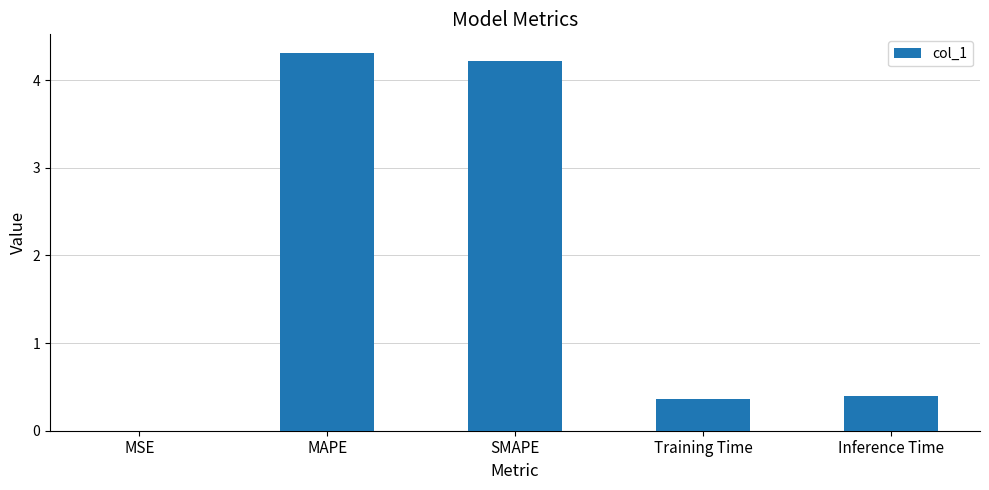

What is the sum of all values?

9.3